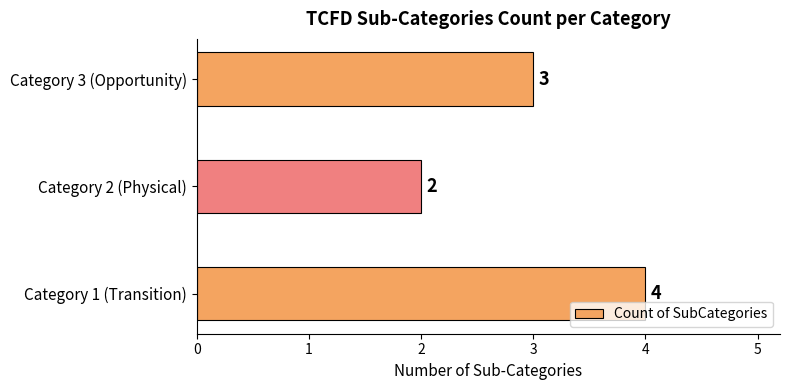

Reading top to bottom, transcribe all the data shown in this chart.

Category 3 (Opportunity)=3	Category 2 (Physical)=2	Category 1 (Transition)=4